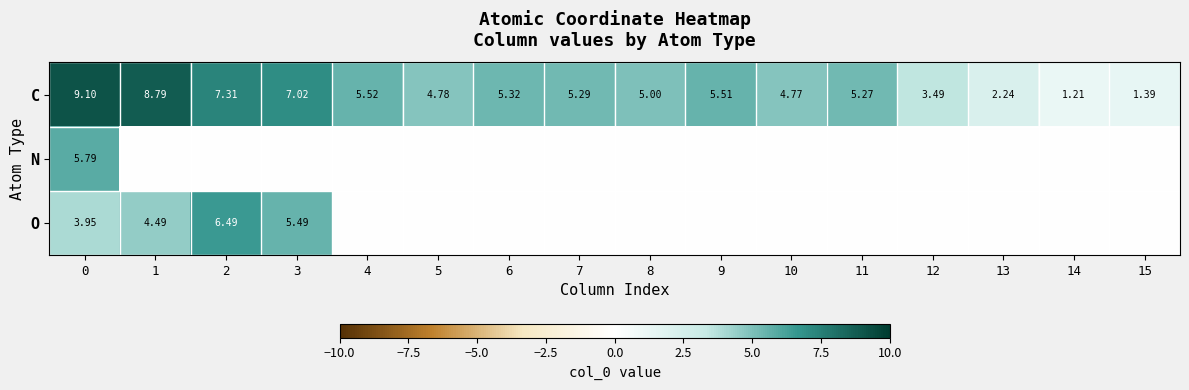

Is the value of O at 3 greater than the value of C at 12?

Yes